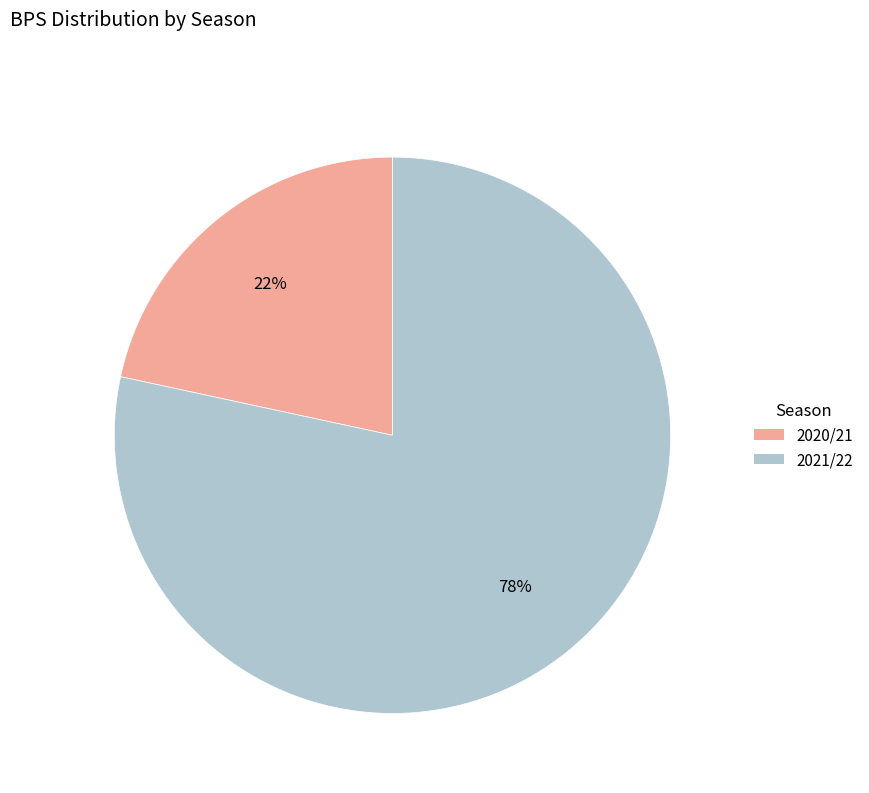

Rank the categories by value from lowest to highest.

2020/21, 2021/22